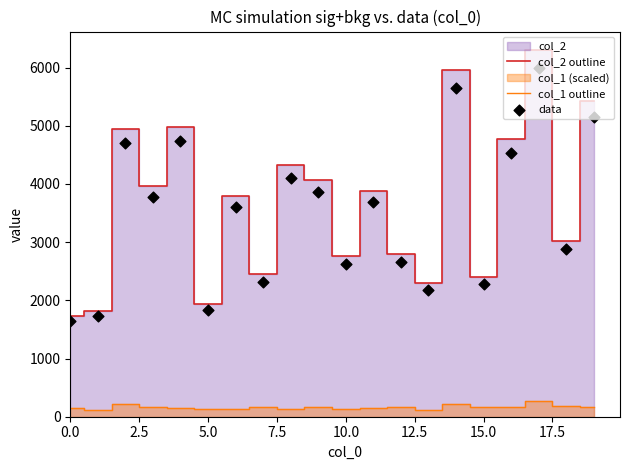

Which series contains the highest Y value?

col_2 outline